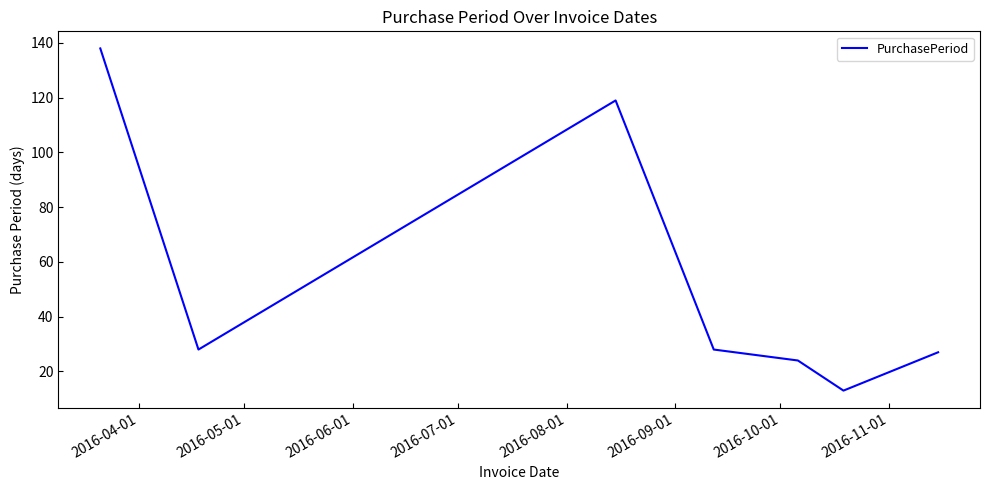

What is the difference between the maximum and minimum values?

125